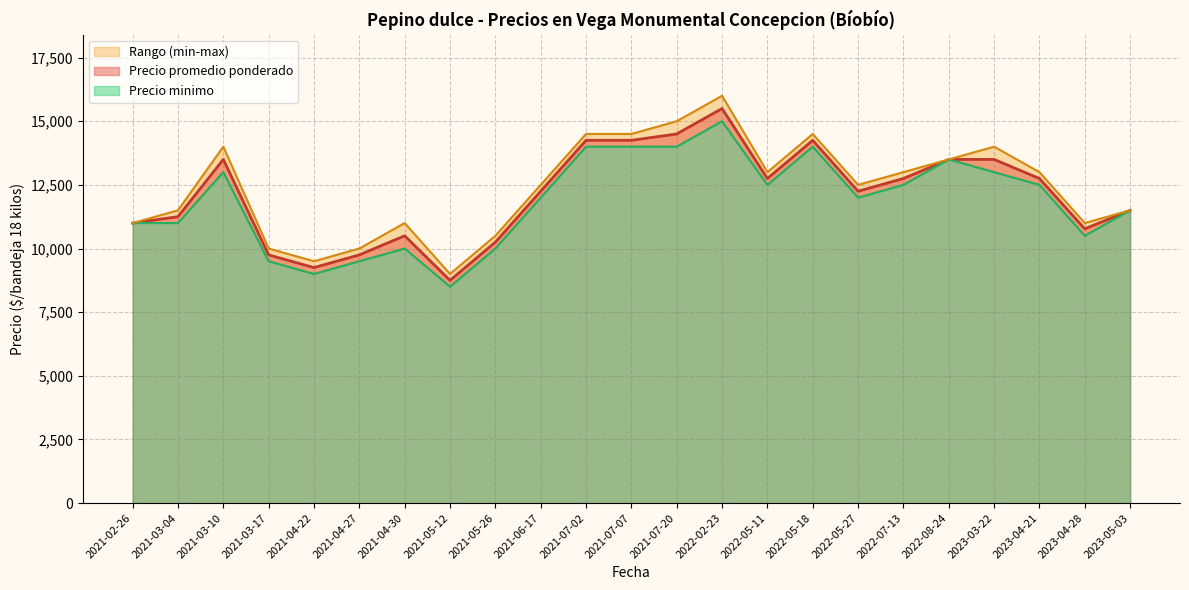

Which series has the largest total across all categories?

Precio maximo